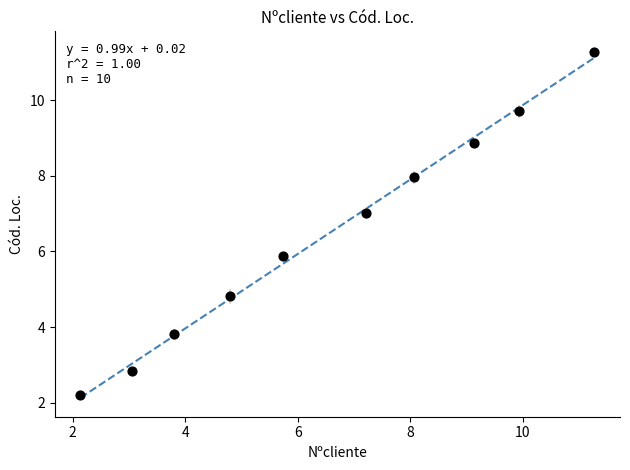

What is the range of Y values (max minus min)?

9.1